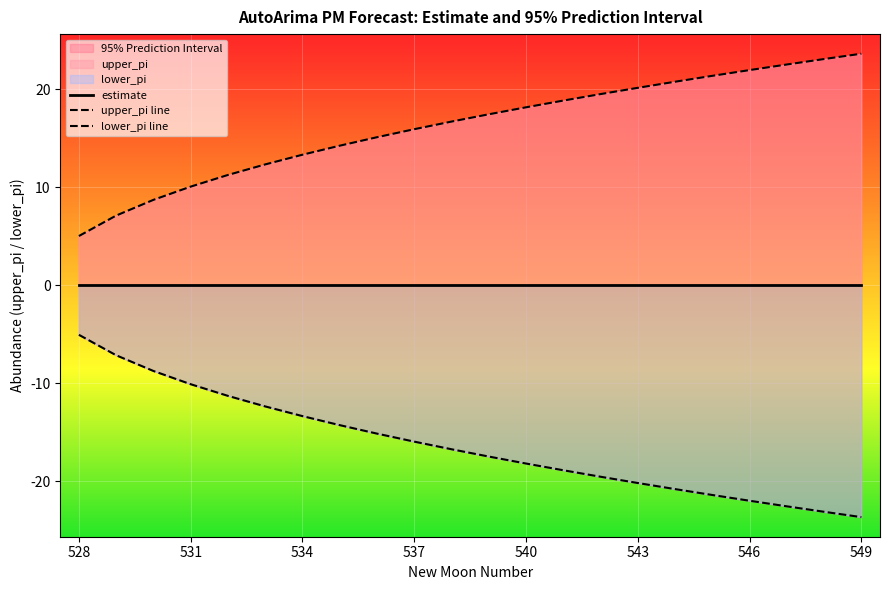

How many categories are shown in the chart?

22